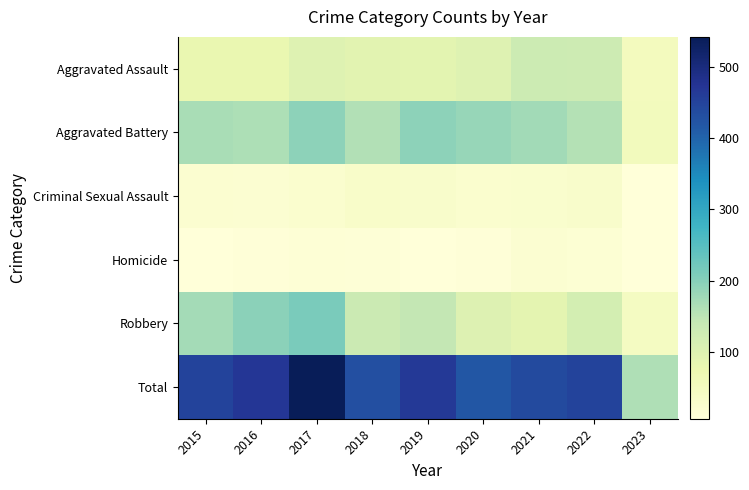

How many series are shown in this chart?

6